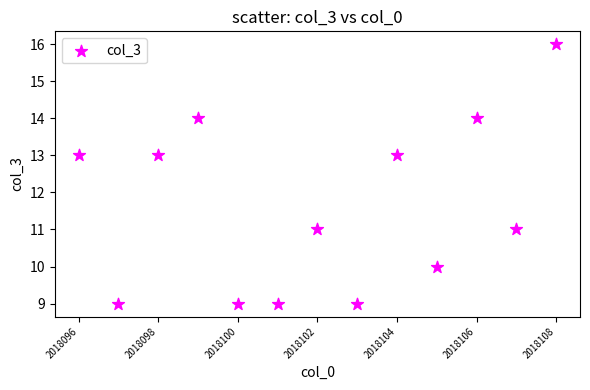

What is the range of Y values (max minus min)?

7